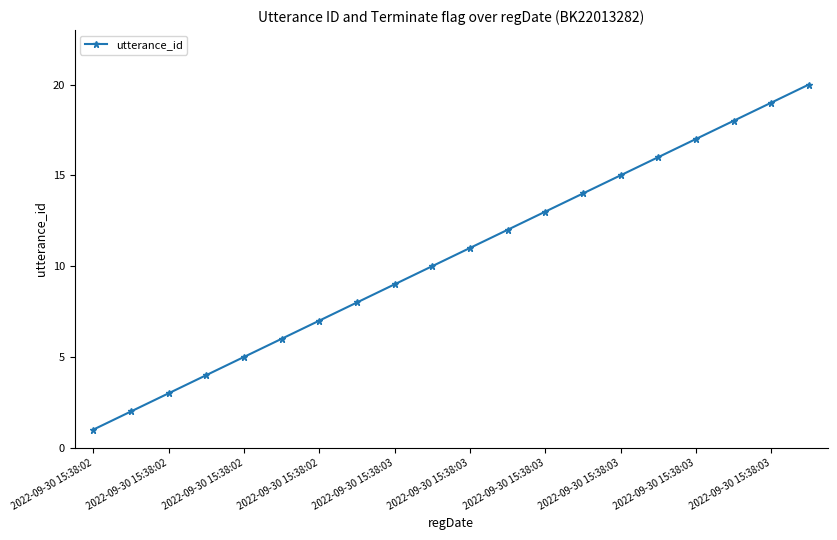

Count the number of categories in the chart.

20